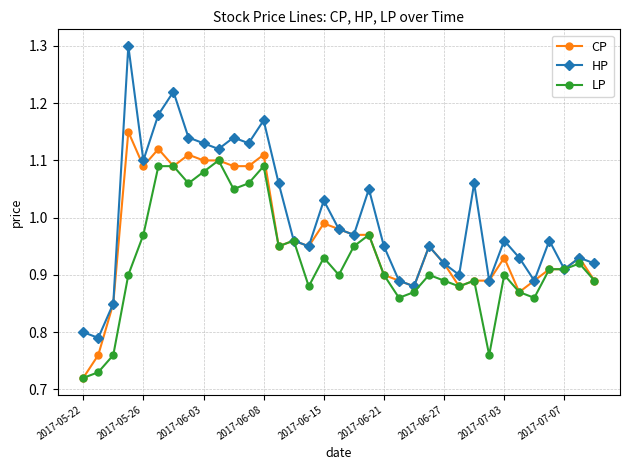

Does the chart have visible grid lines?

Yes